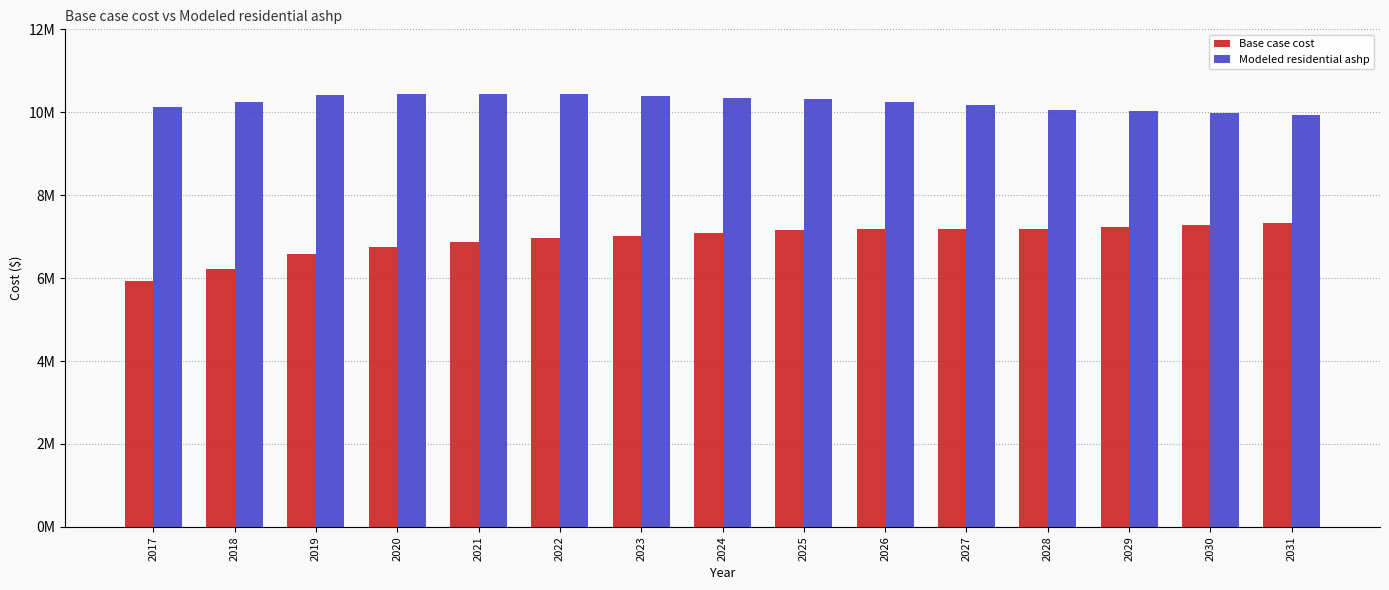

Which series has the largest total across all categories?

Modeled residential ashp